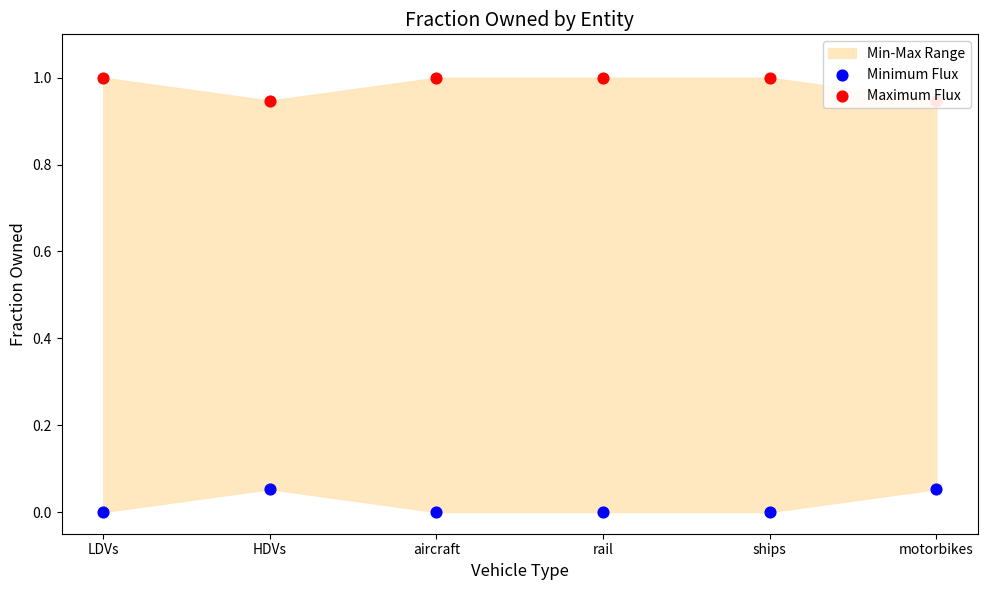

Which series contains the lowest Y value?

Minimum Flux